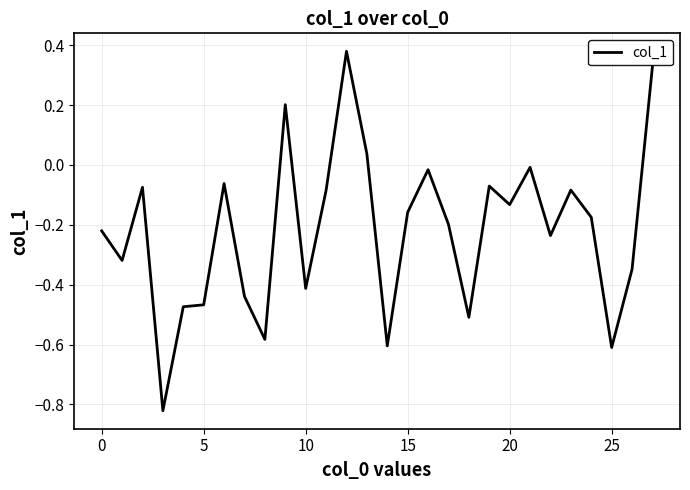

What is the minimum value shown in the chart?

-0.8